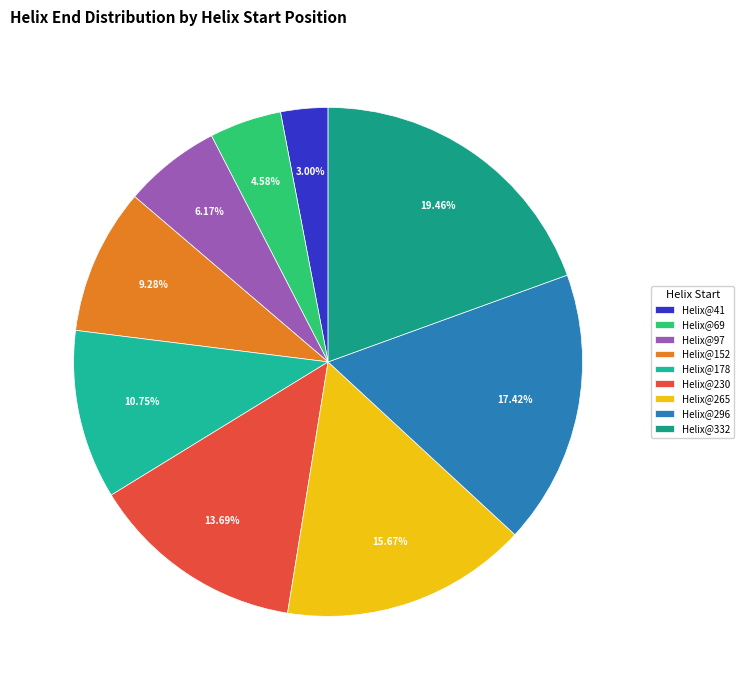

Combined, do Helix@296 and Helix@265 account for over 50%?

No